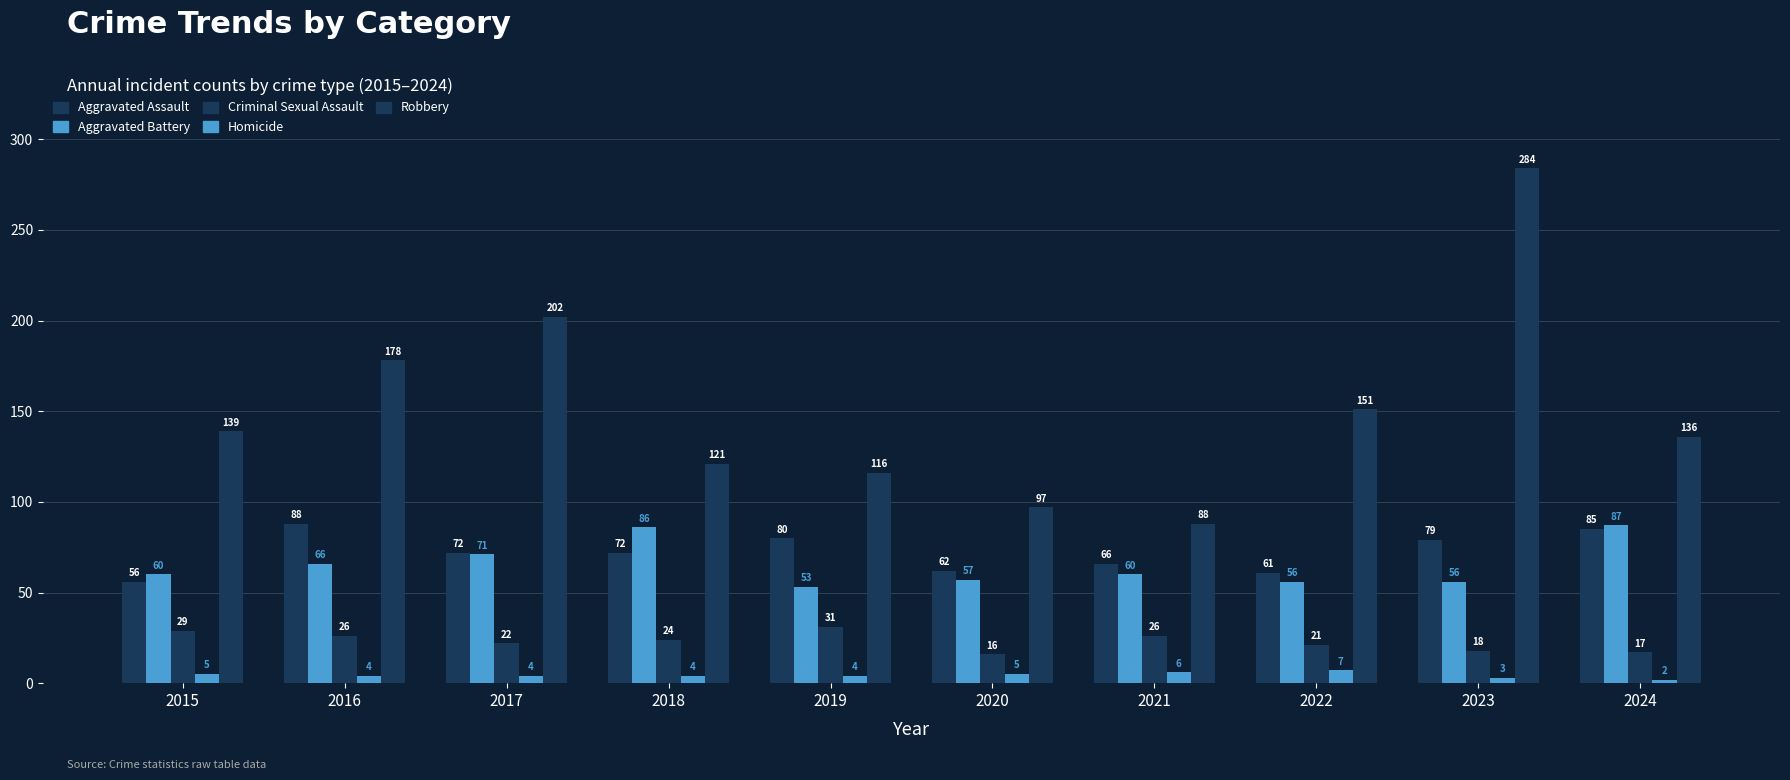

Which category has the highest value across all series?

2023